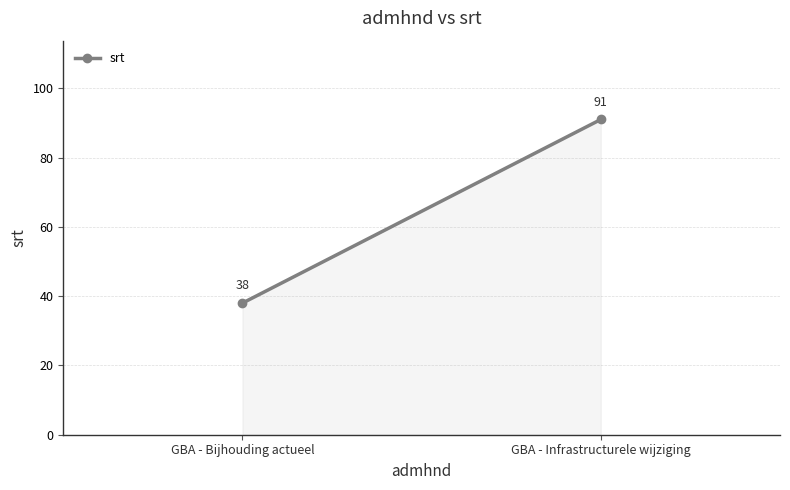

Which category has the lowest value across all series?

GBA - Bijhouding actueel